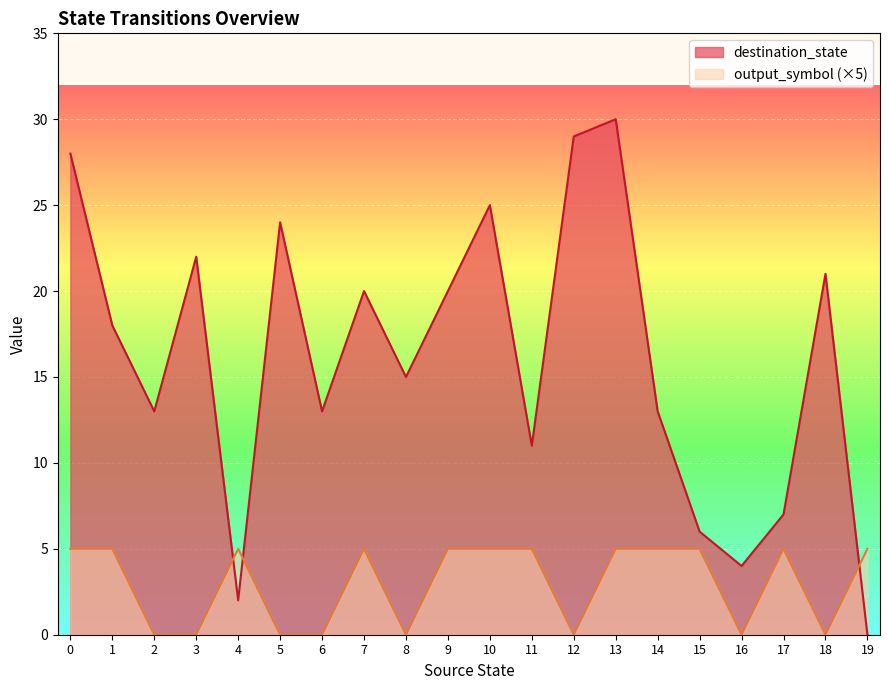

Rank the series by their average value, from lowest to highest.

output_symbol (×5), destination_state